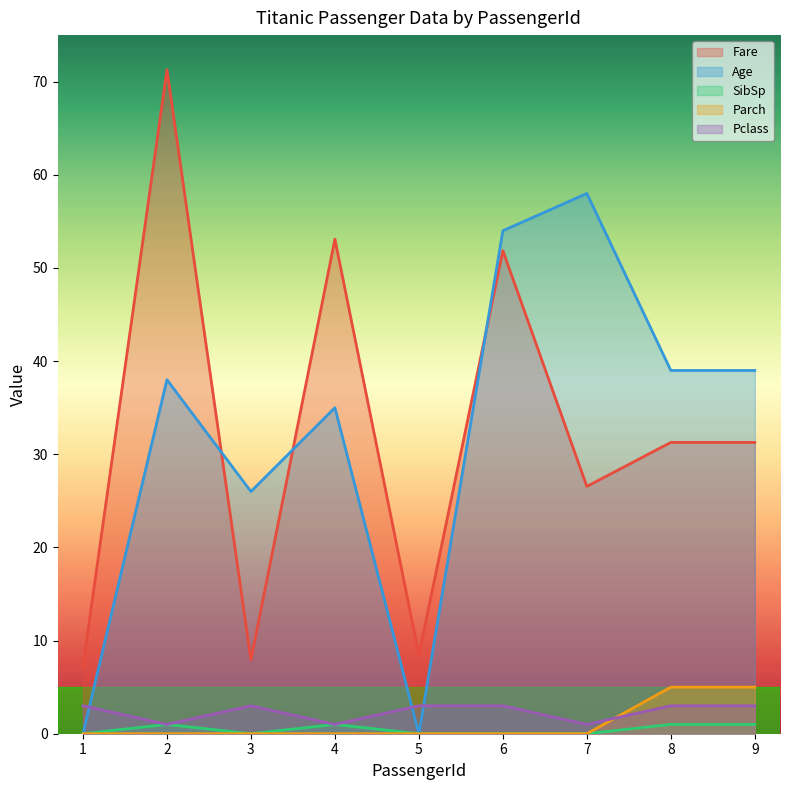

Between 5 and 3, which is larger?

5